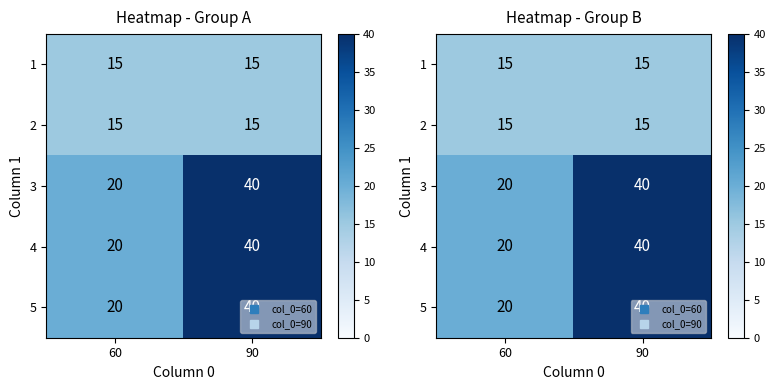

What is the sum of all 4 values?

60